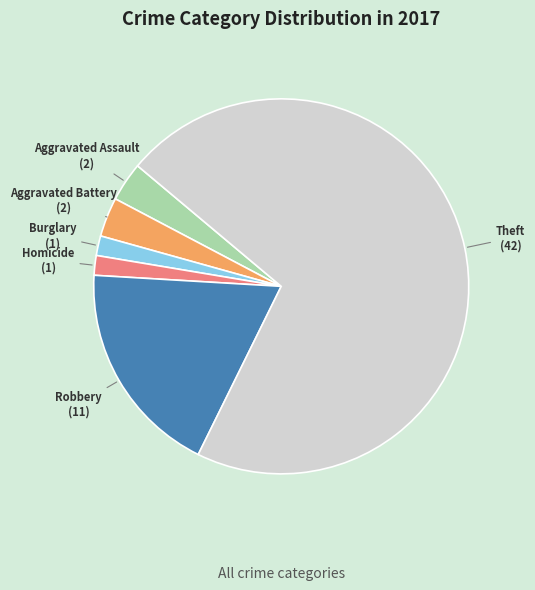

How many slices are in this pie chart?

6